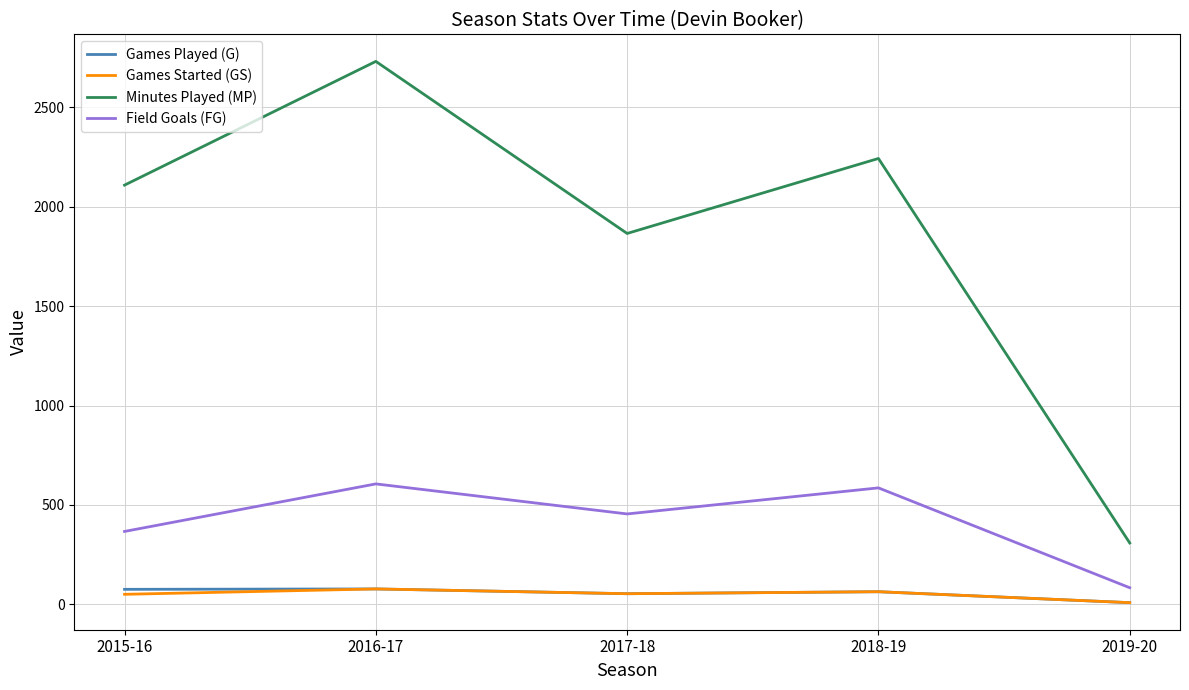

What is the maximum value shown in the chart?

2730